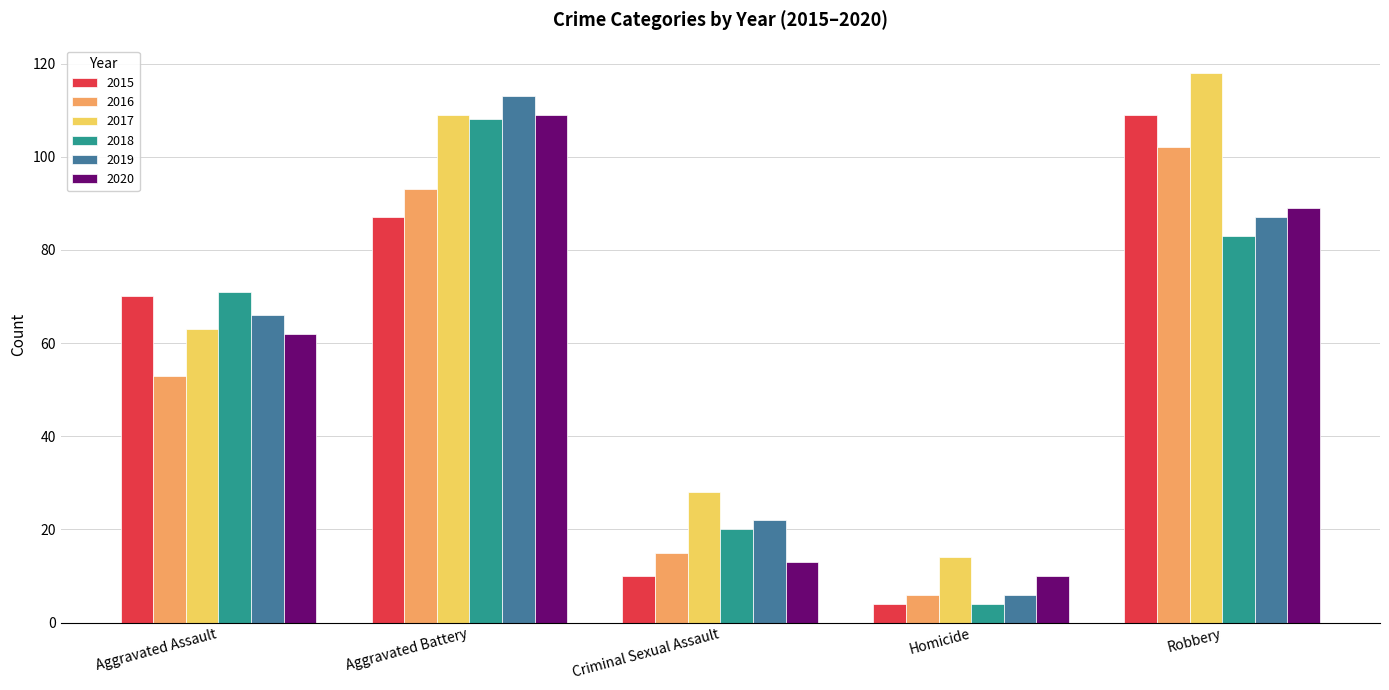

At which label is 2017 closest to 66?

Aggravated Assault